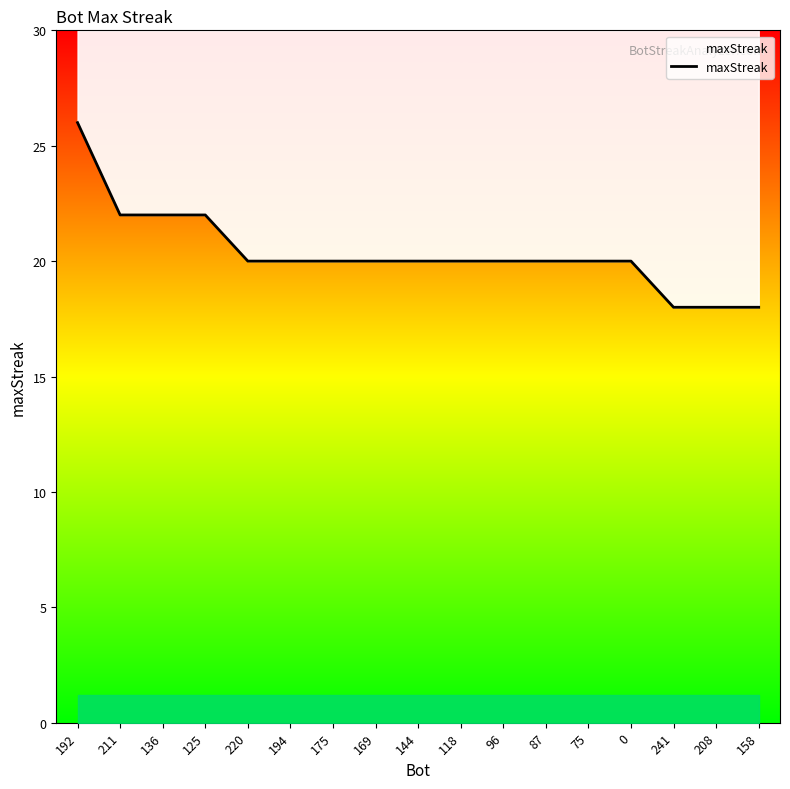

At which label is the value closest to 22?

211